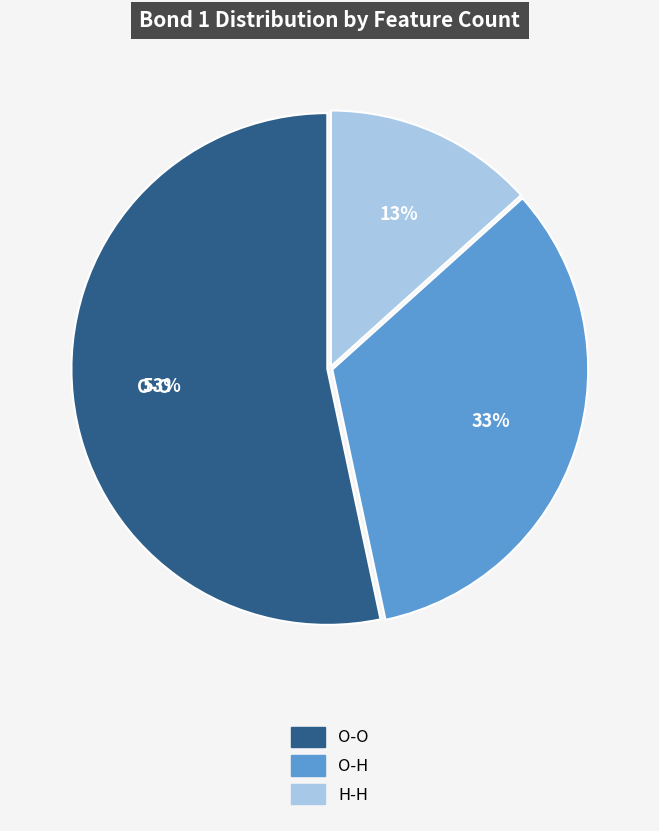

Approximately how many times larger is the value at O-H compared to H-H?

2.5